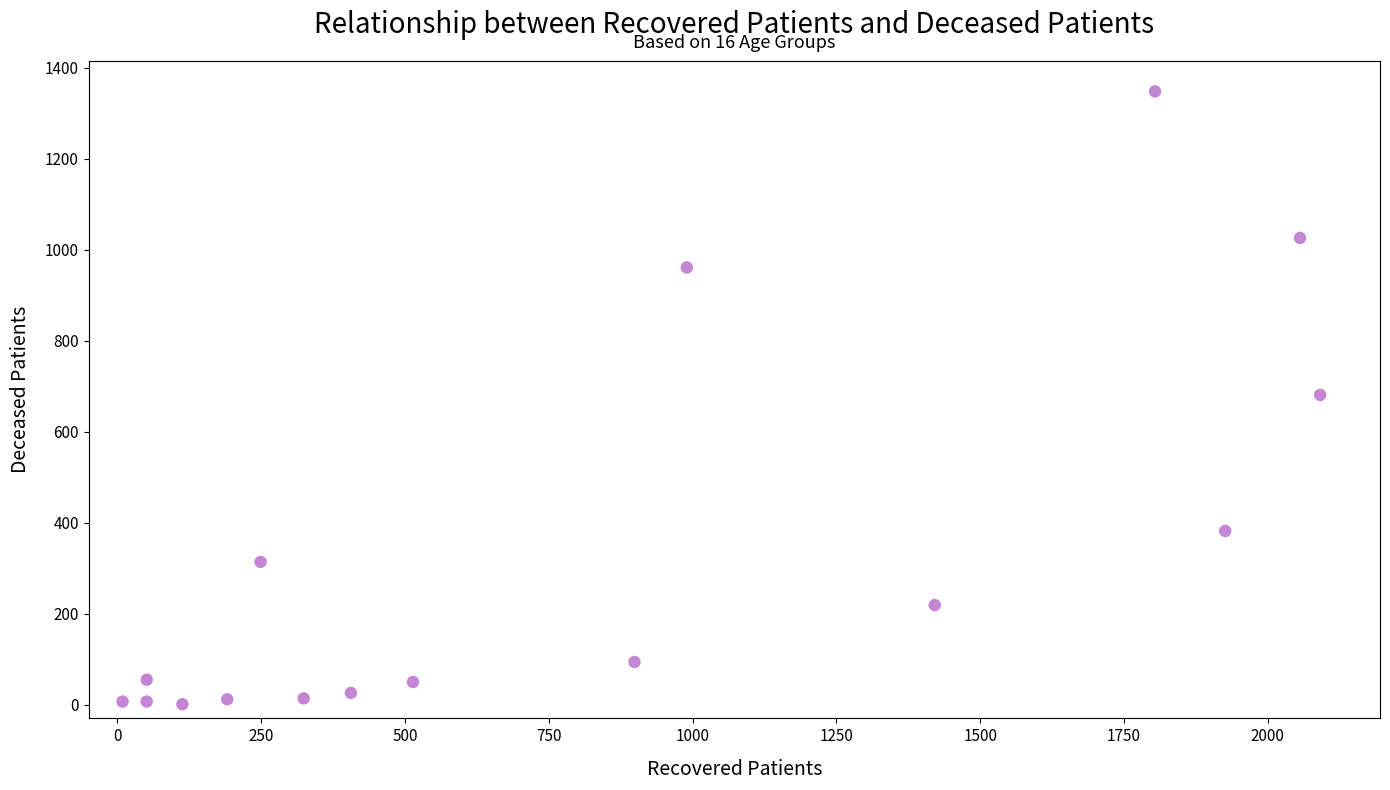

What is the range of X values (max minus min)?

2082